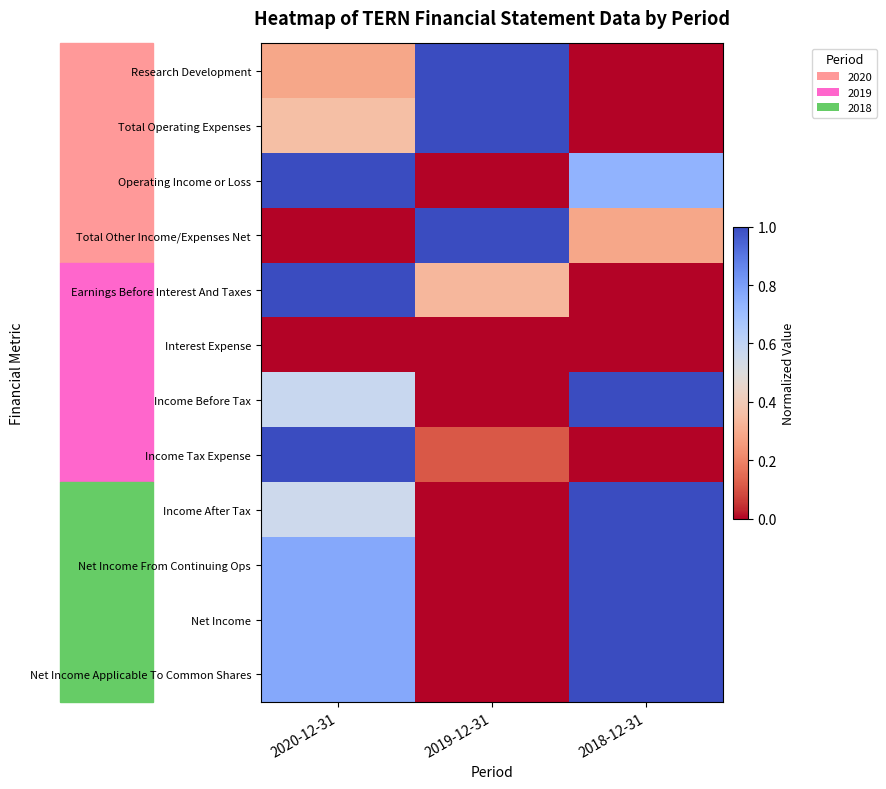

What is the total value across all series at 2019-12-31?

3.4